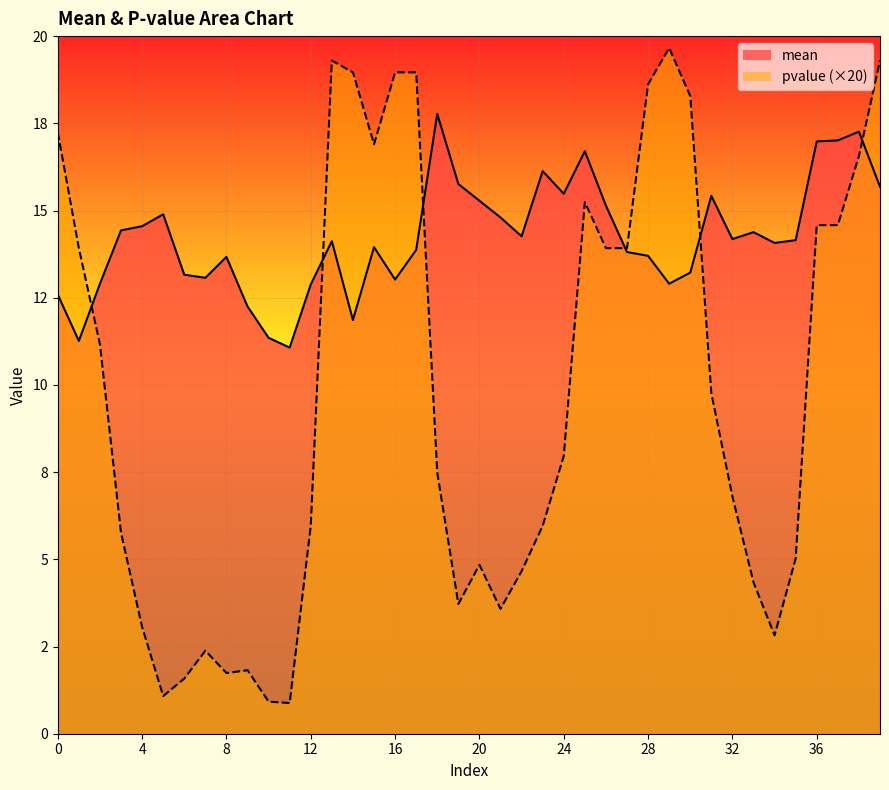

What are all the series names shown in the legend?

mean, pvalue (×20)